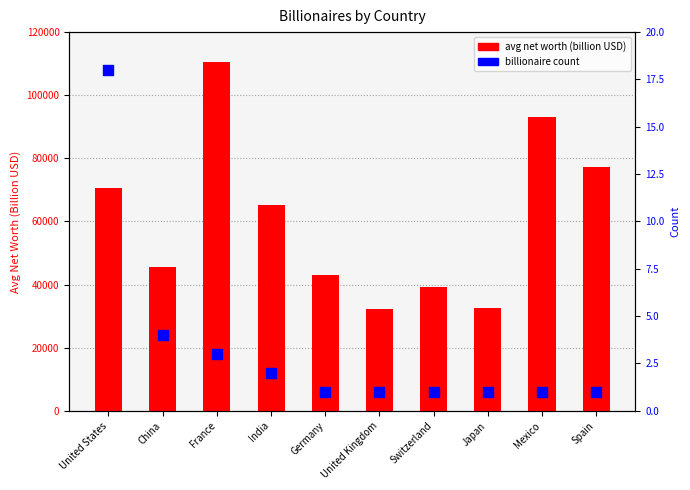

At which category is the sum across all series the highest?

France